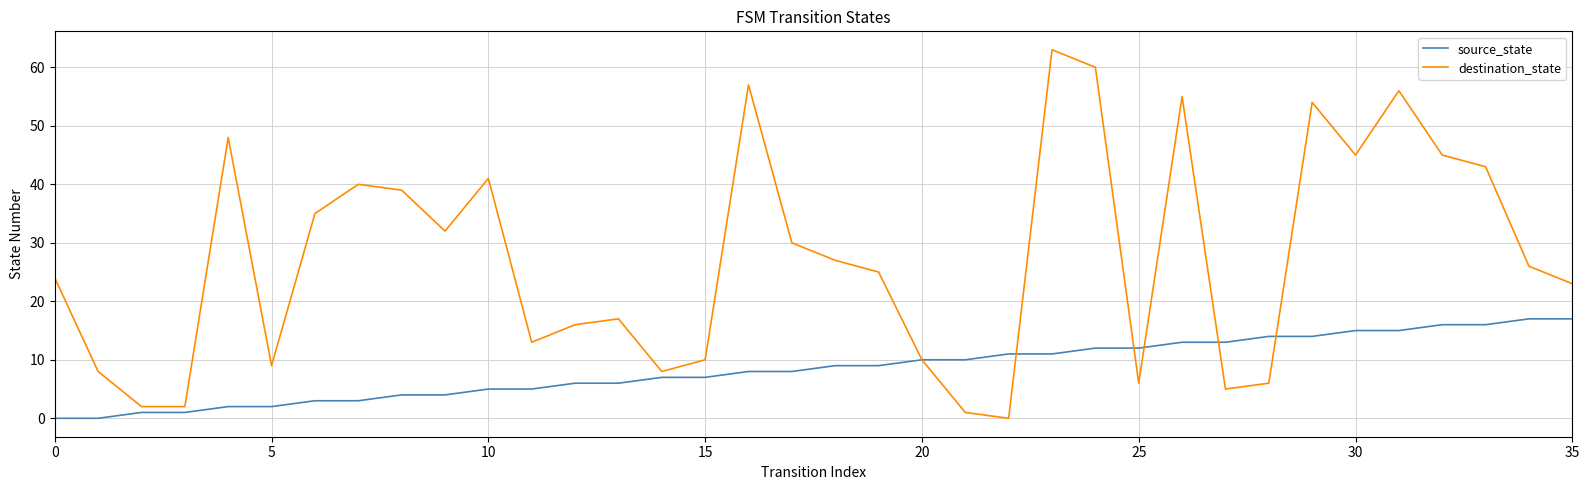

Which series has the largest range (max minus min)?

destination_state